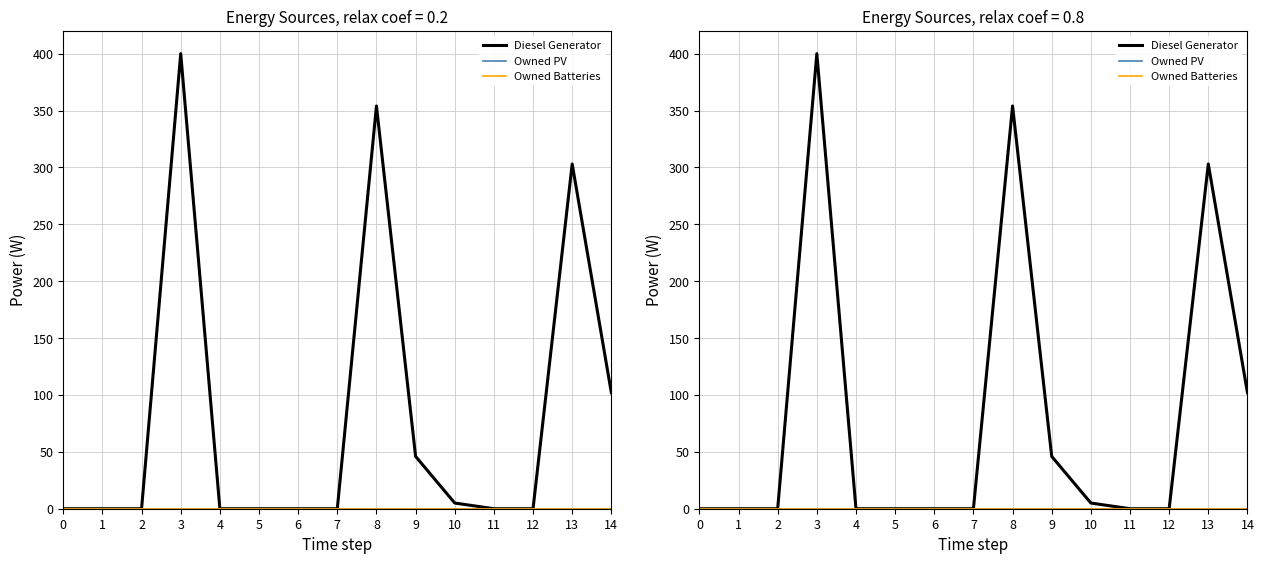

What is the highest value of the Diesel Generator series?

400